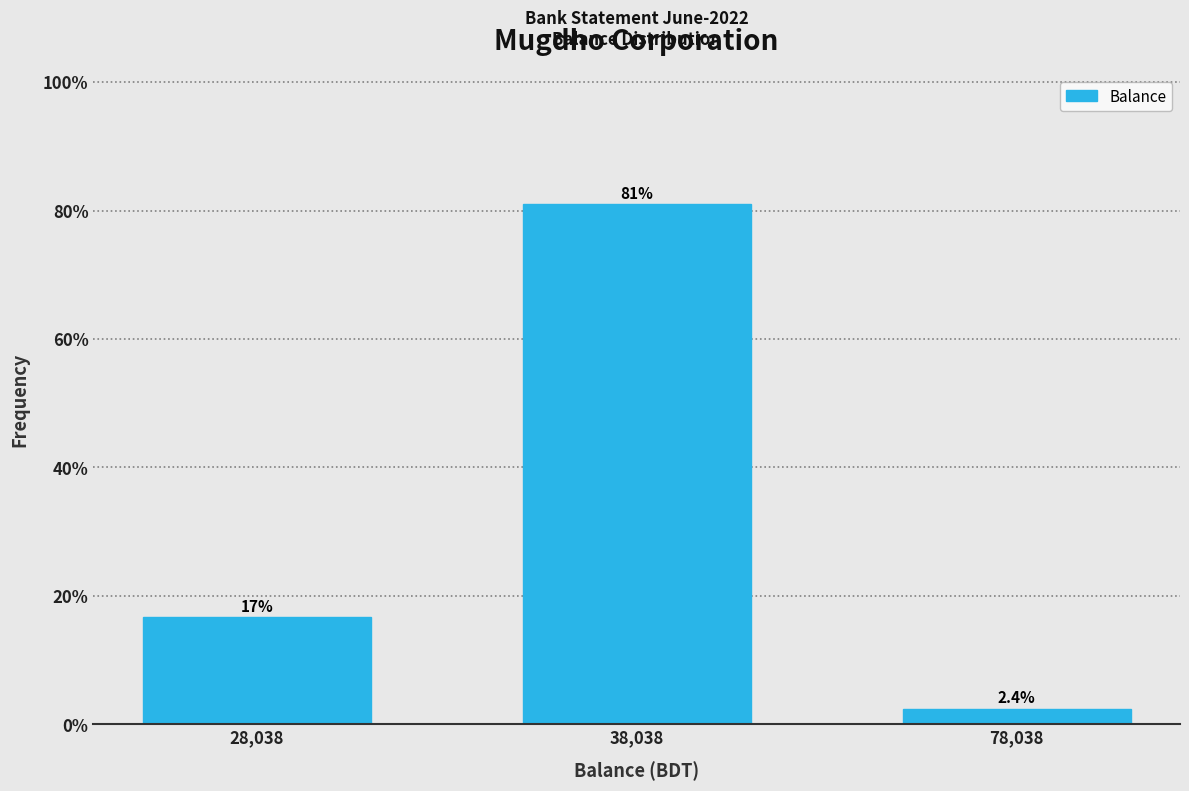

Reading left to right, list all the values displayed in this chart.

16.7	81.0	2.4